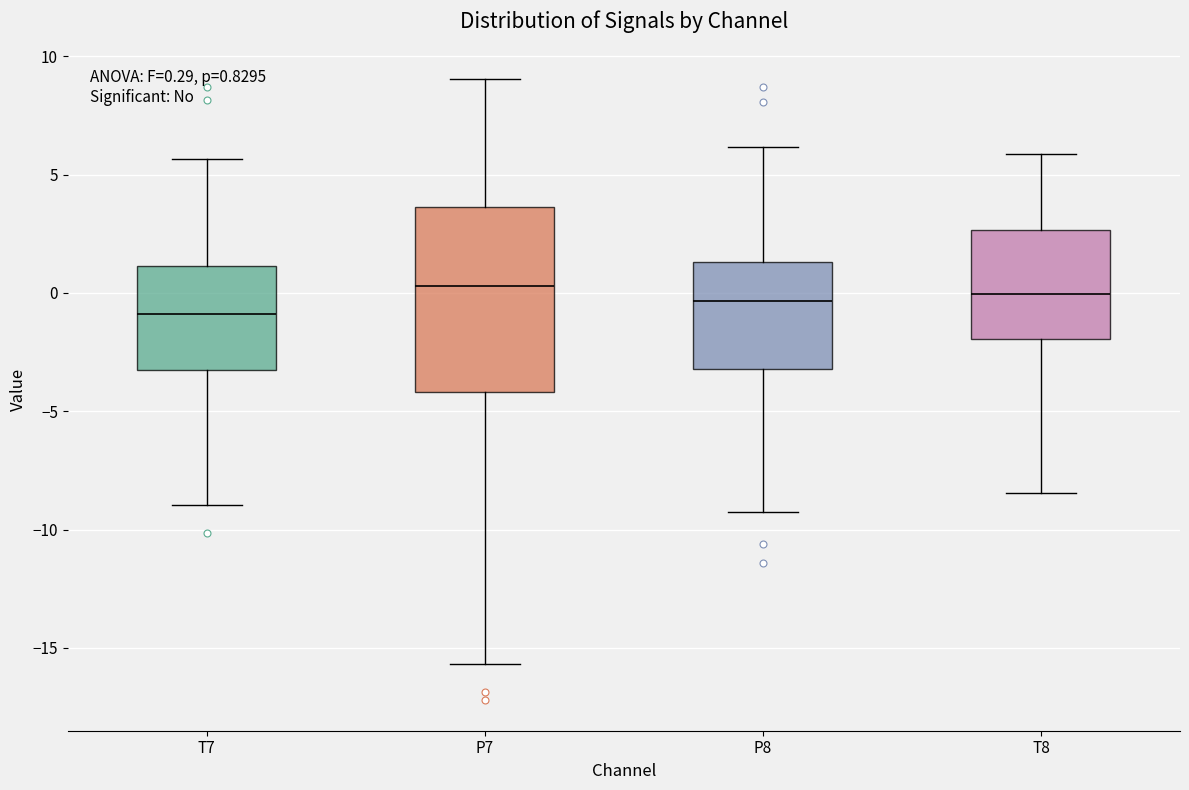

Comparing the boxes themselves (not the whiskers), which one is the tallest?

P7